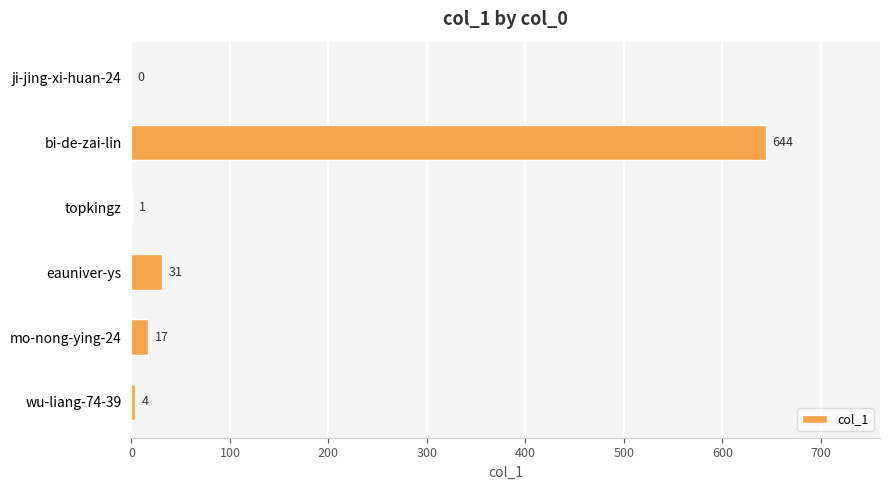

The chart shows a value of 1 at topkingz. True or false?

True